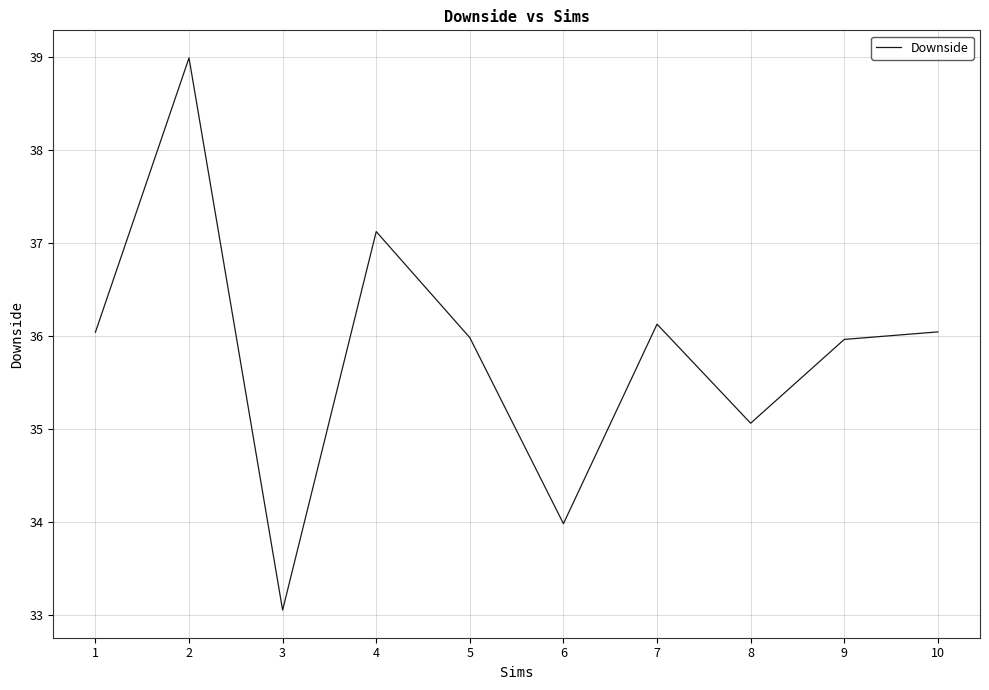

True or false: the data has more than 1 interior local peaks.

True